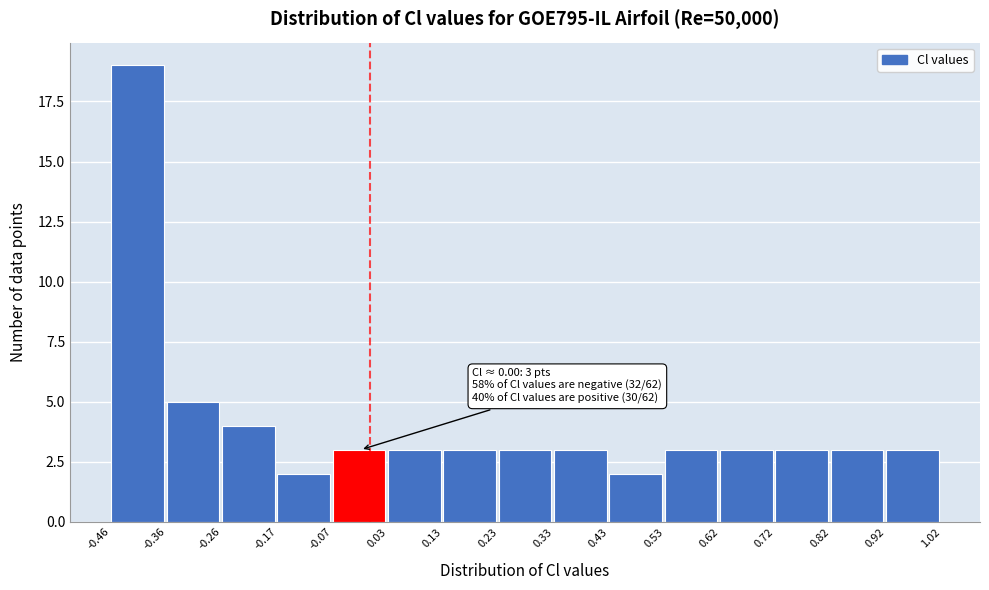

Which range on the x-axis has the tallest bar?

-0.46 to -0.36